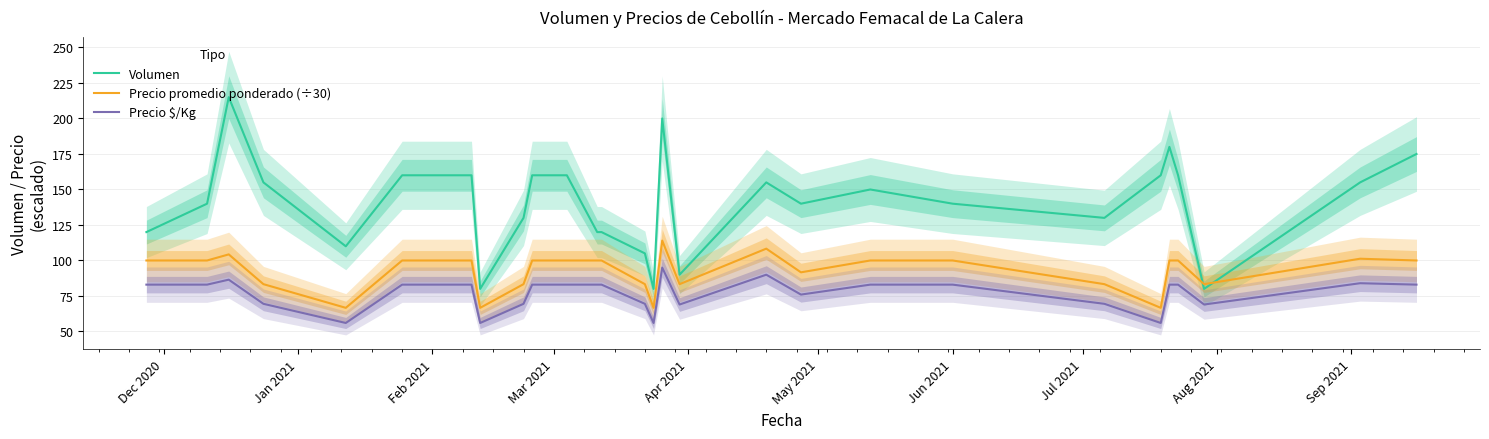

How many lines are shown in the chart?

3